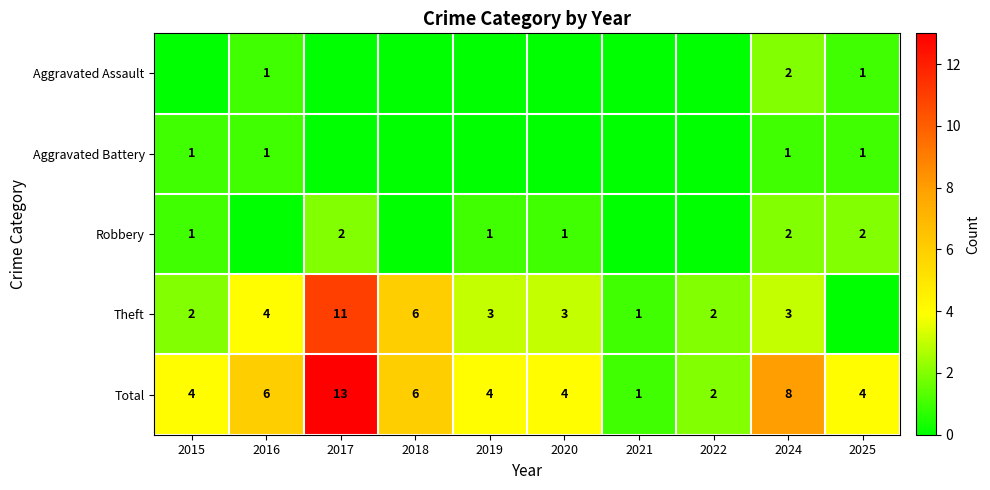

How many distinct data groups are displayed?

5